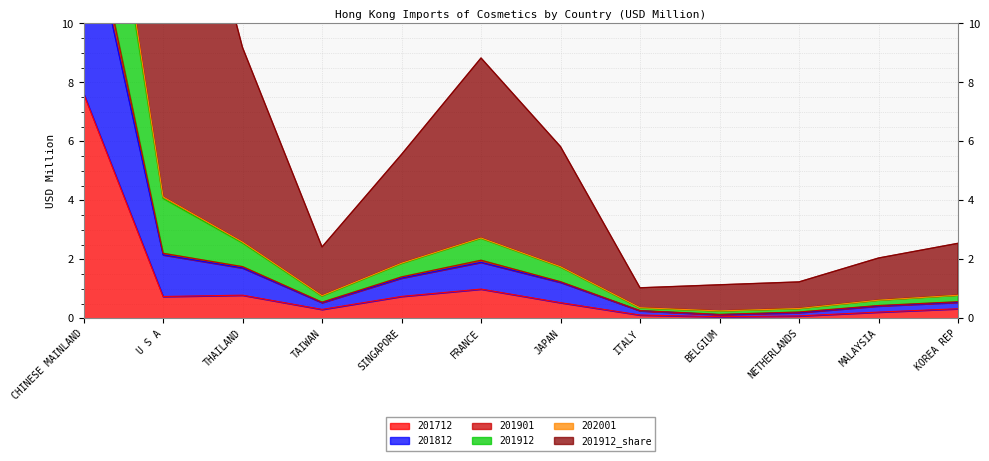

The value of 201712 at U S A is 0.7. True or false?

True